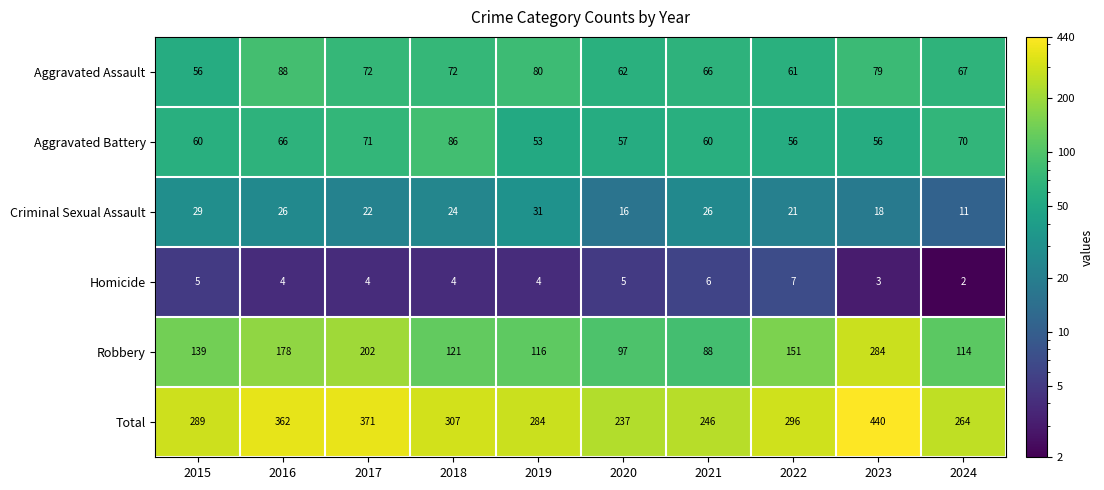

Which series has the largest range (max minus min)?

Total